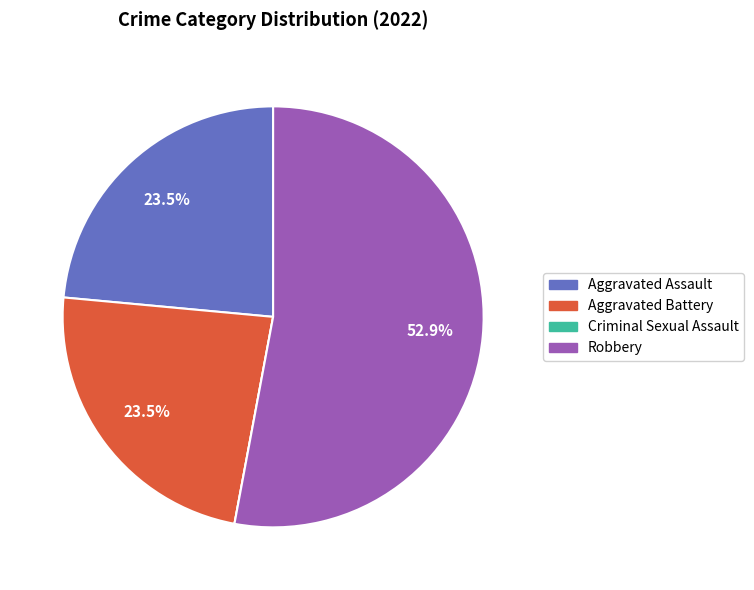

Is the sum of Robbery and Aggravated Battery greater than half?

Yes